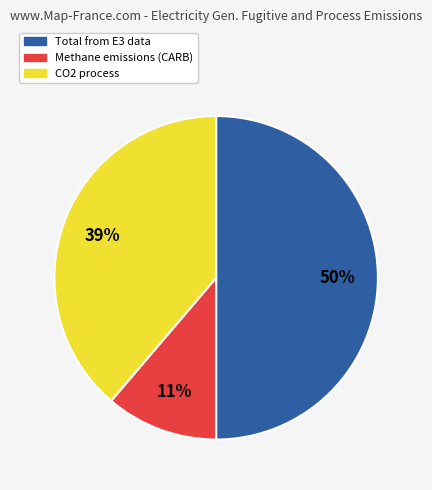

To the nearest percent, what is the average slice percentage?

33%